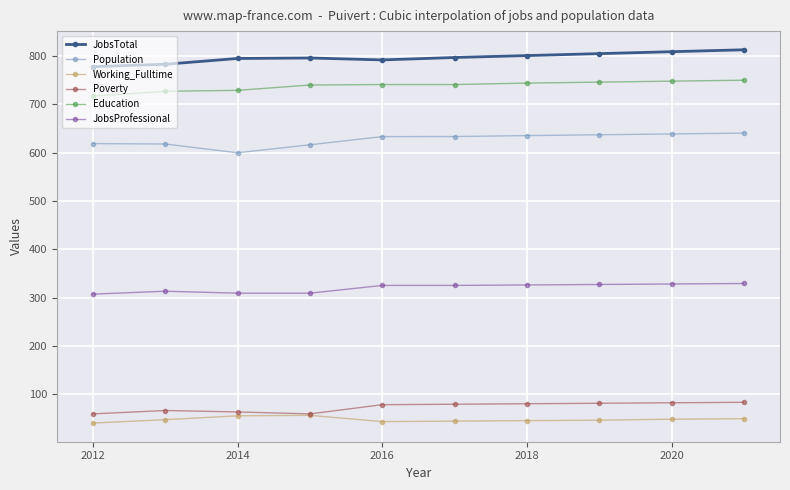

Which series has the largest total across all categories?

JobsTotal